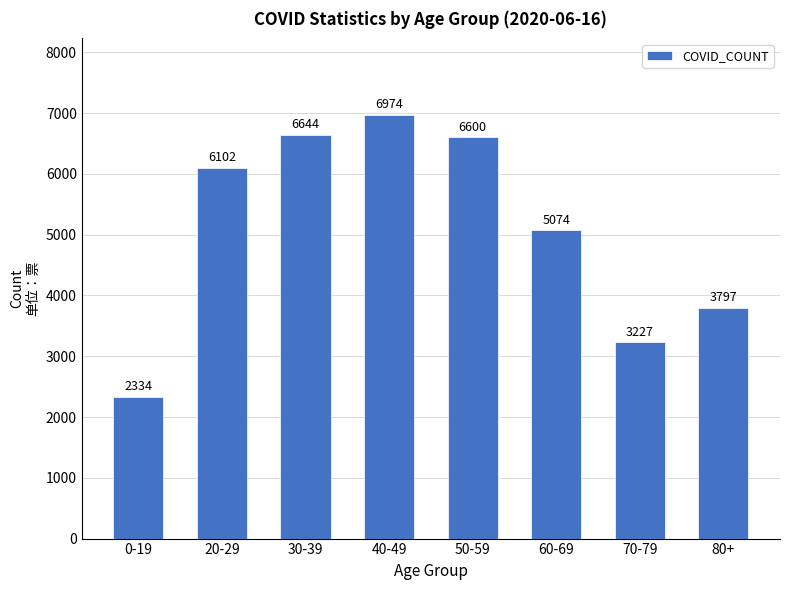

What is the value of the 4th bar from the left?

6974